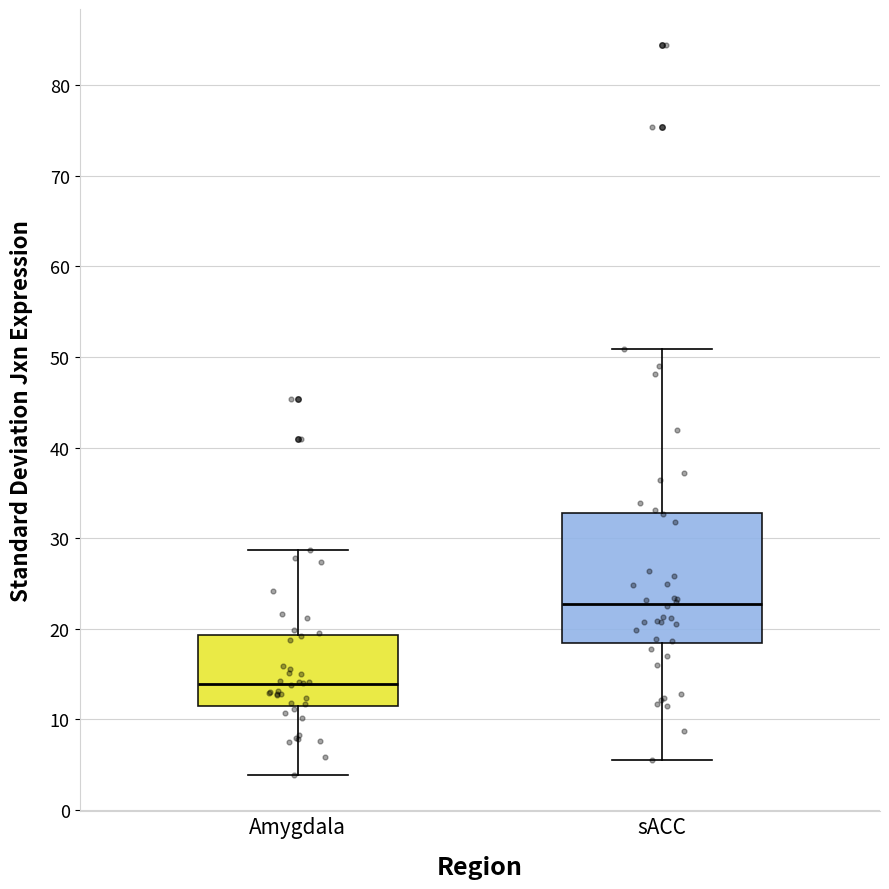

Reading left to right, read every box against the y-axis: the position of its median line, the range the box covers, and the ends of its whiskers. The values are not printed on the chart, so give them approximately, as read against the axis.

Amygdala: median 14, box 11 to 19, whiskers 4 to 29
sACC: median 23, box 18 to 33, whiskers 5 to 51